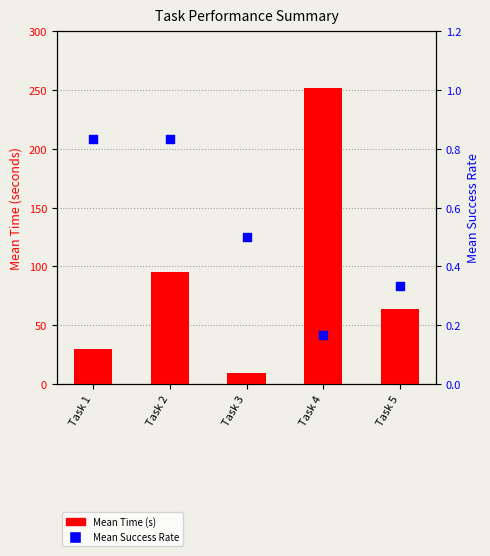

Which series has the largest total across all categories?

Mean Time (s)